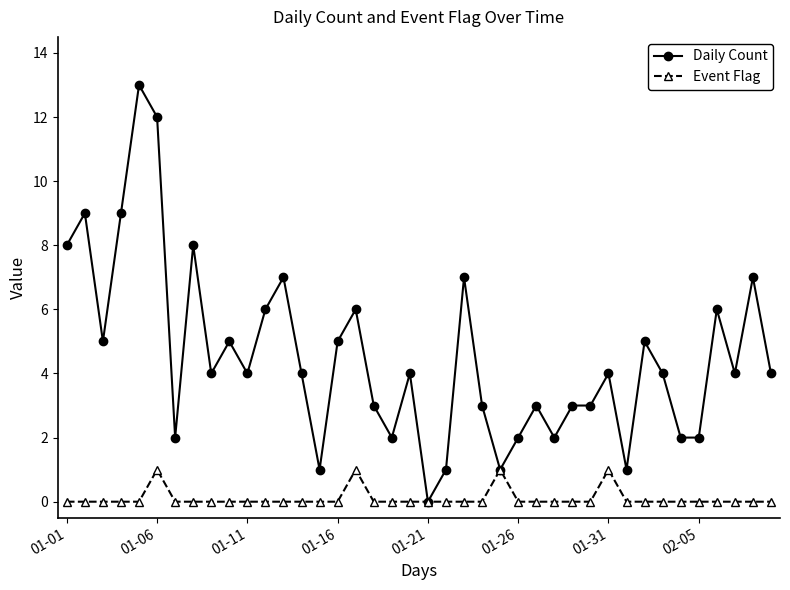

Reading left to right, transcribe all the data shown in this chart.

Daily Count: 8	9	5	9	13	12	2	8	4	5	4	6	7	4	1	5	6	3	2	4	0	1	7	3	1	2	3	2	3	3	4	1	5	4	2	2	6	4	7	4
Event Flag: 0	0	0	0	0	1	0	0	0	0	0	0	0	0	0	0	1	0	0	0	0	0	0	0	1	0	0	0	0	0	1	0	0	0	0	0	0	0	0	0